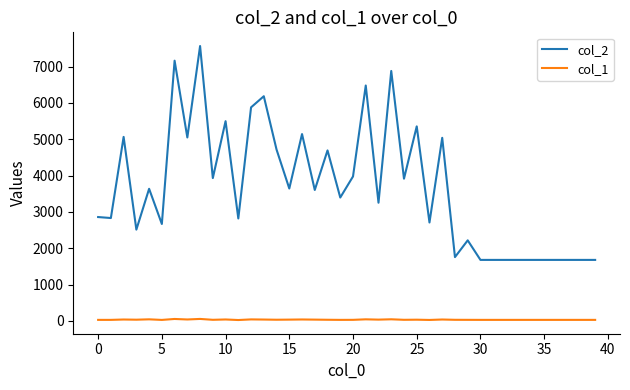

List the series in order of their overall mean, lowest first.

col_1, col_2